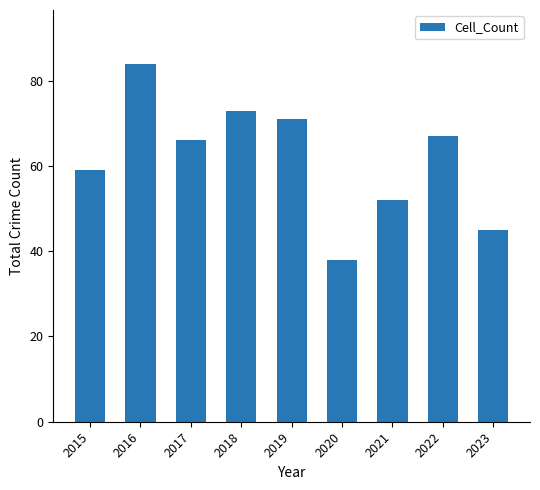

What is the difference between the values at 2015 and 2019?

12